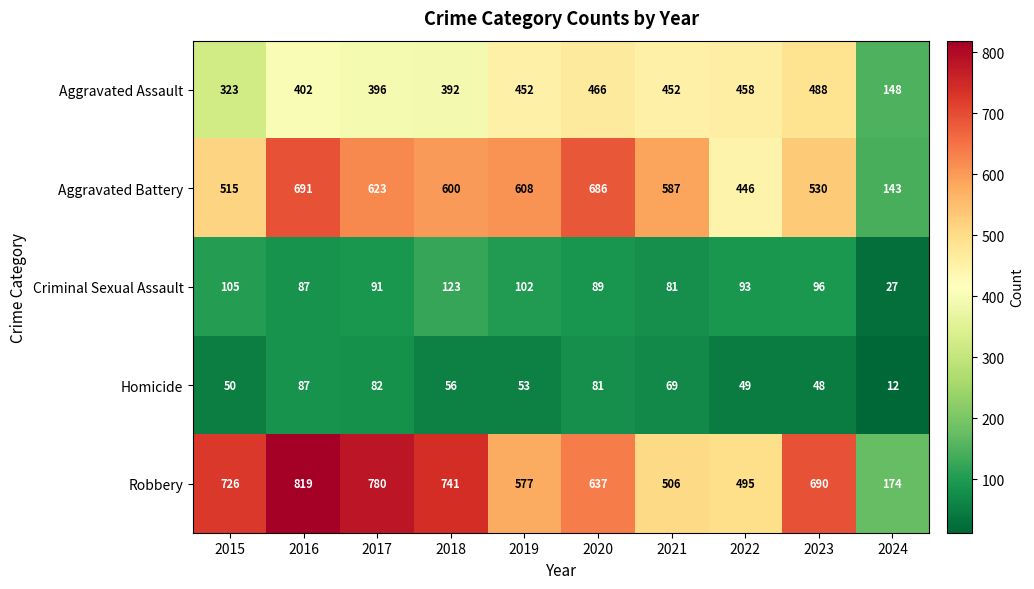

The Criminal Sexual Assault series shows 87 at 2016. True or false?

True